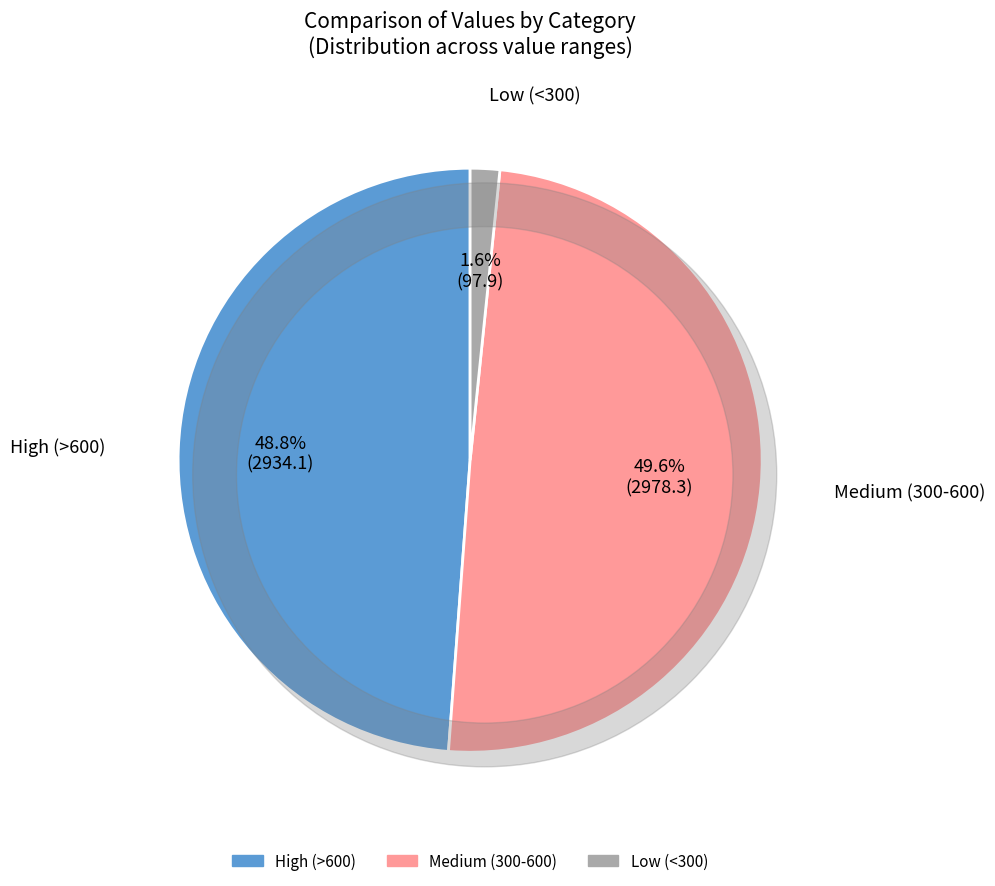

Does any single category account for the majority?

No